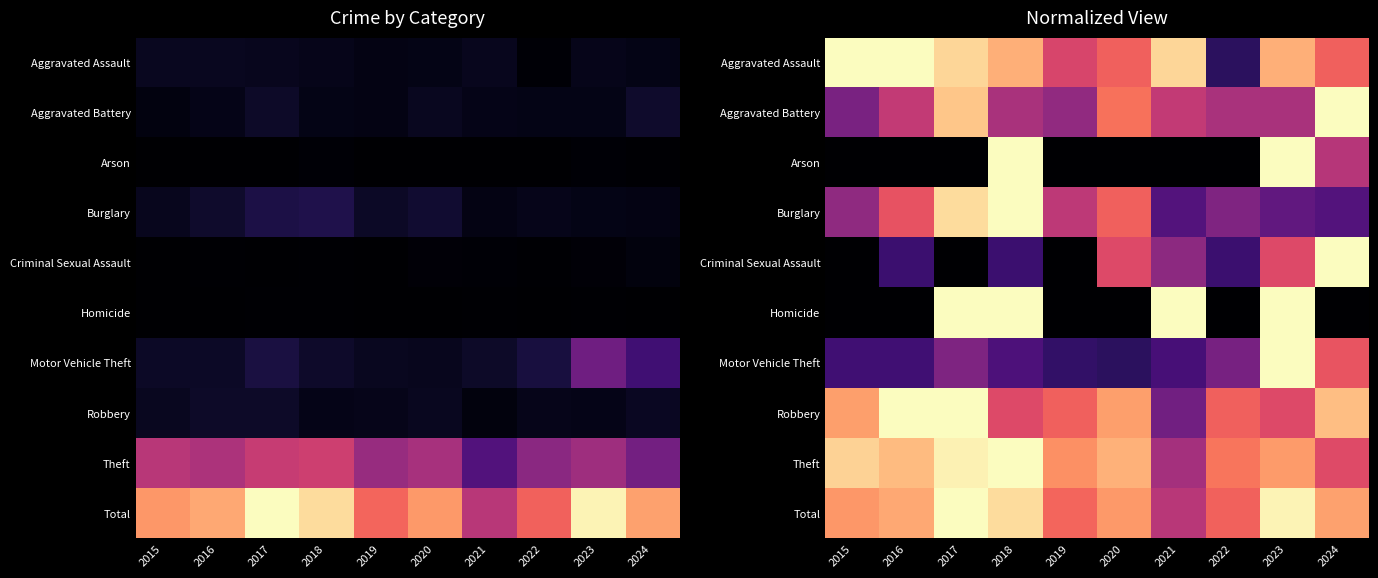

The Aggravated Battery series shows 0.2 at 2019. True or false?

False